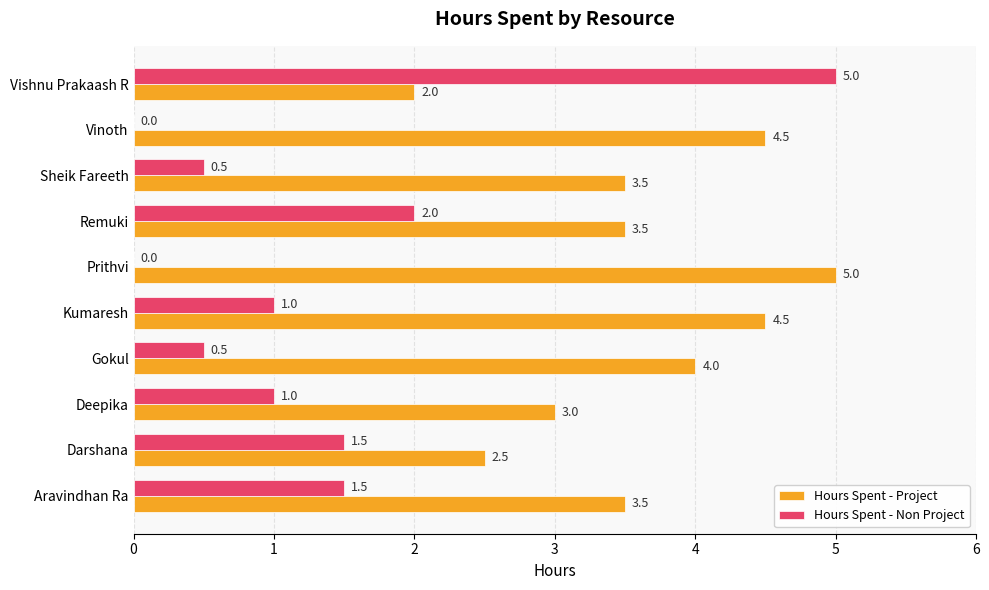

What are all the series names shown in the legend?

Hours Spent - Project, Hours Spent - Non Project